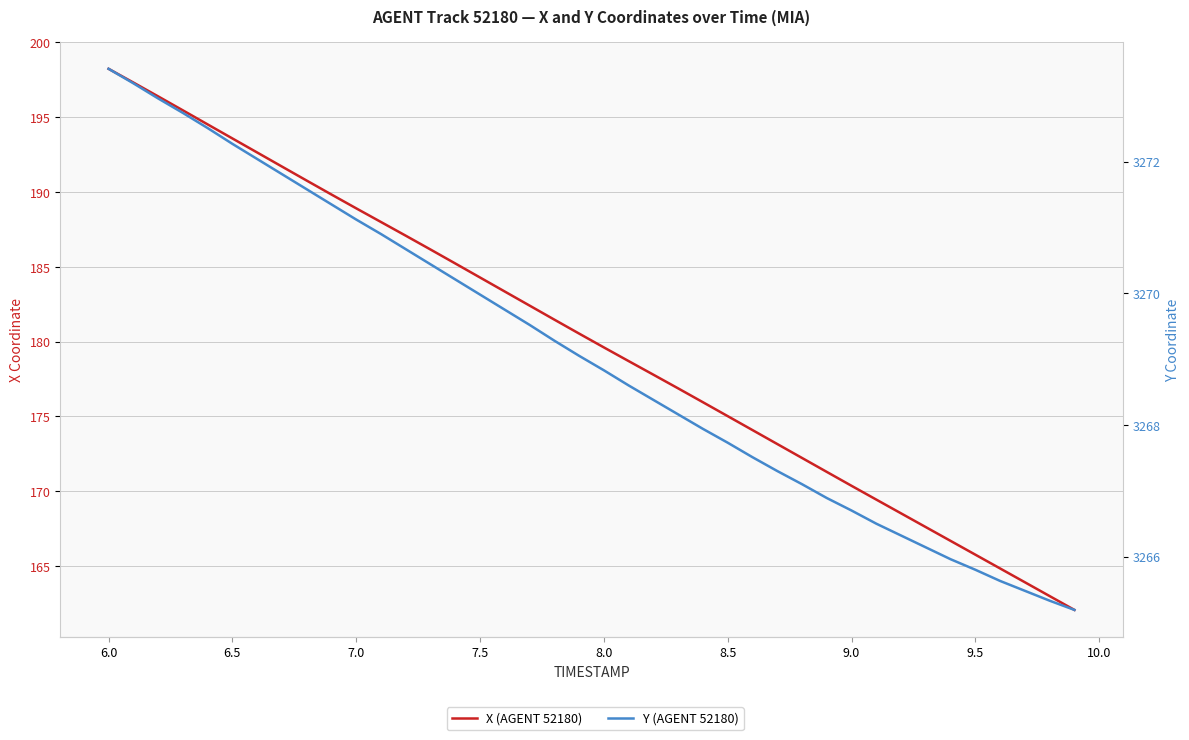

What is the sum of all Y (AGENT 52180) values?

130762.3